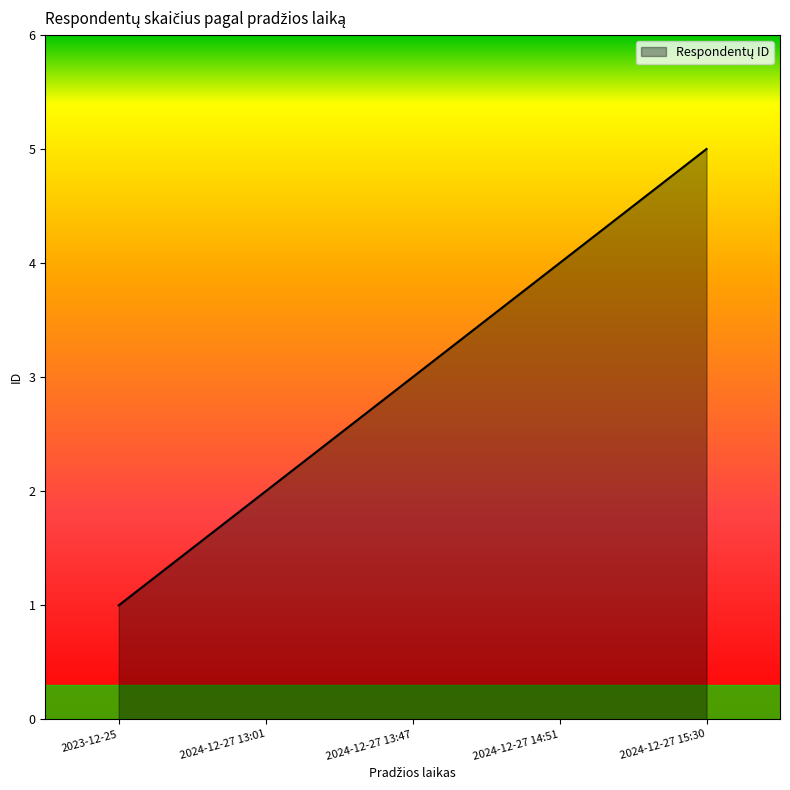

Rank the categories by value from highest to lowest.

2024-12-27 15:30, 2024-12-27 14:51, 2024-12-27 13:47, 2024-12-27 13:01, 2023-12-25